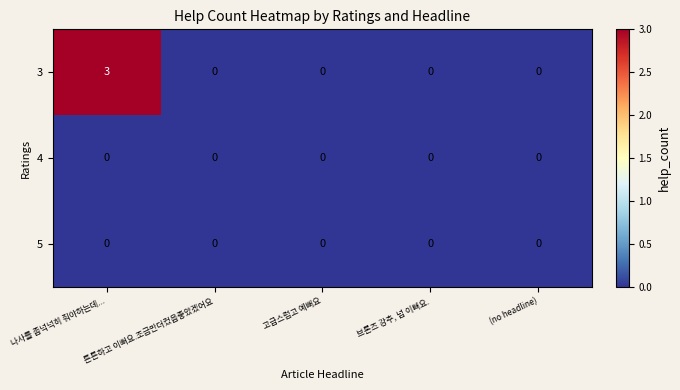

The value of 3 at 브론즈 강추, 넘 이뻐요. is 0. True or false?

True